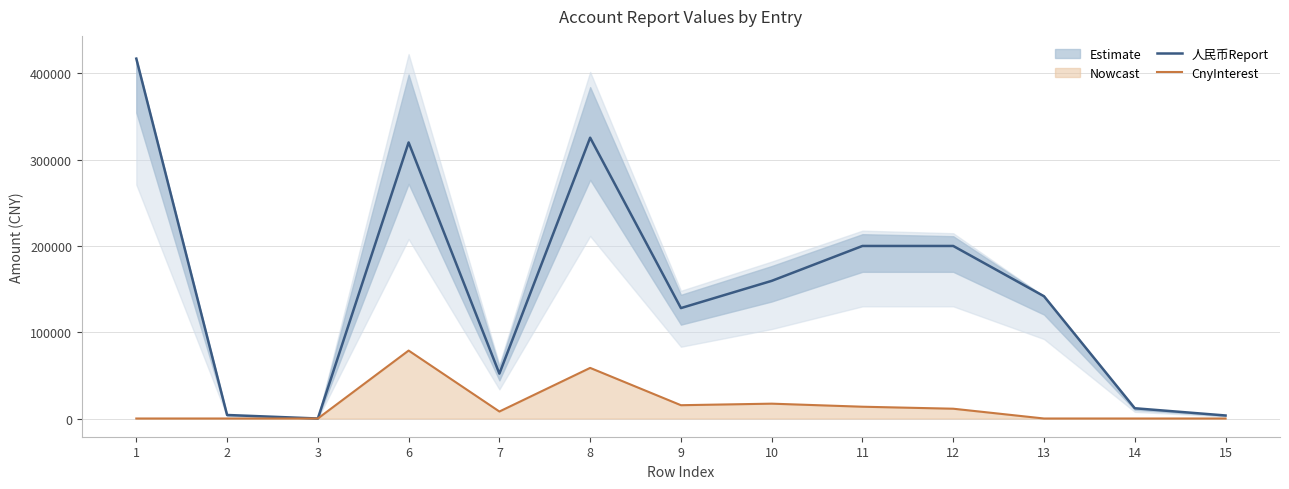

How many data points in 人民币Report are above 141718?

6